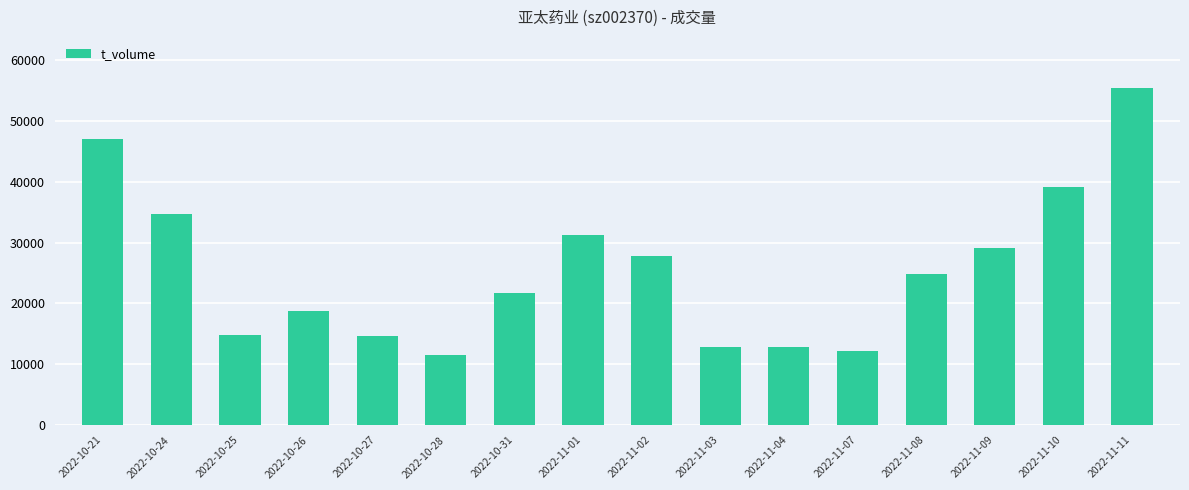

What is the change in value from 2022-10-25 to 2022-11-09?

+14375